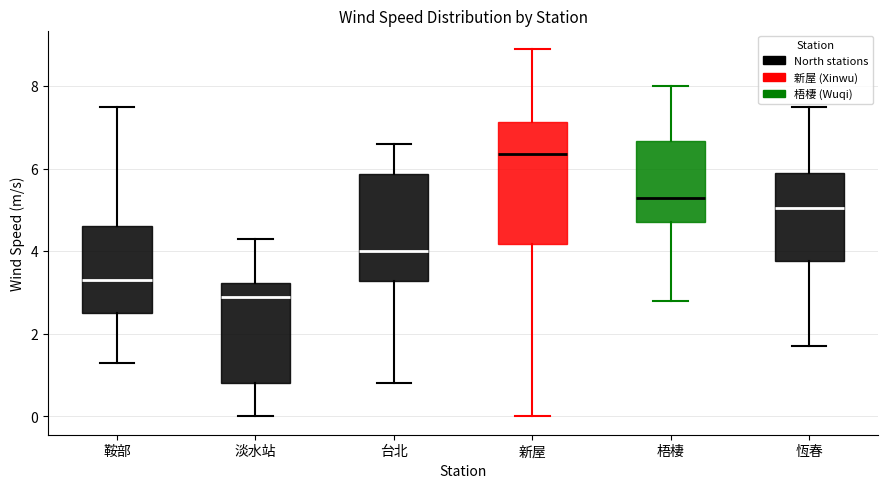

Reading left to right, read every box against the y-axis: the position of its median line, the range the box covers, and the ends of its whiskers. The values are not printed on the chart, so give them approximately, as read against the axis.

鞍部: median 3.4, box 2.6 to 4.6, whiskers 1.4 to 7.6
淡水站: median 3.0, box 0.8 to 3.2, whiskers 0.0 to 4.4
台北: median 4.0, box 3.2 to 5.8, whiskers 0.8 to 6.6
新屋: median 6.4, box 4.2 to 7.2, whiskers 0.0 to 9.0
梧棲: median 5.4, box 4.8 to 6.6, whiskers 2.8 to 8.0
恆春: median 5.0, box 3.8 to 6.0, whiskers 1.8 to 7.6